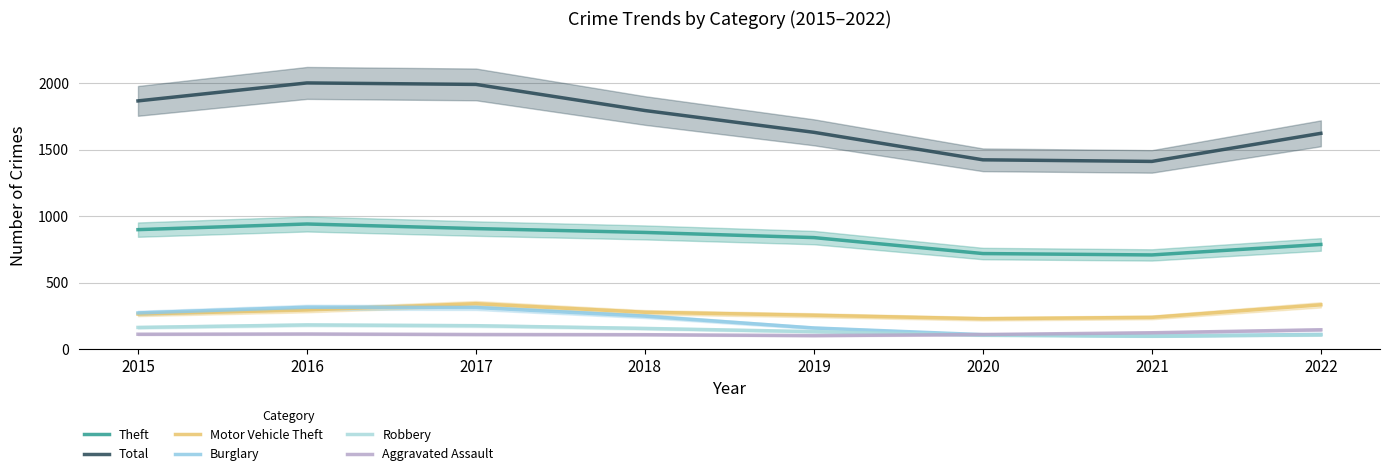

Rank the series by their maximum value, from lowest to highest.

Aggravated Assault, Robbery, Burglary, Motor Vehicle Theft, Theft, Total